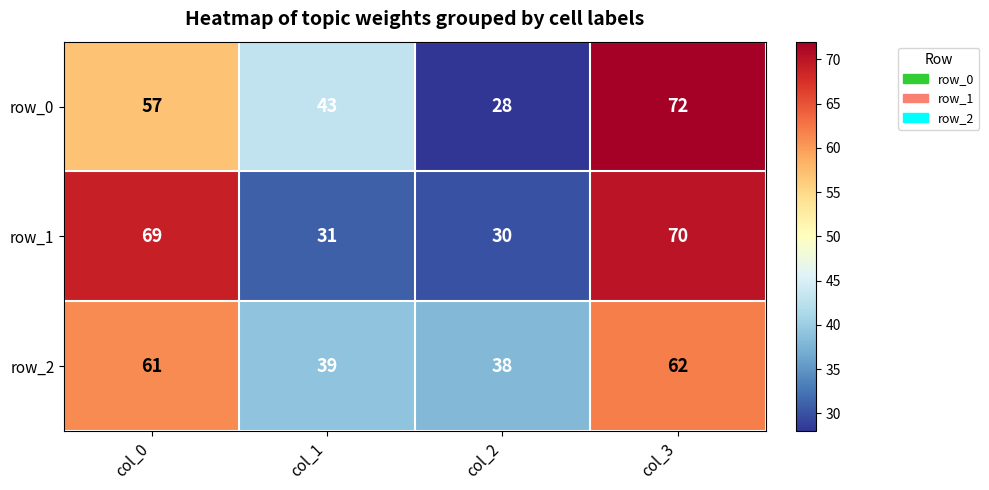

What is the difference between the highest and lowest values at col_3?

10